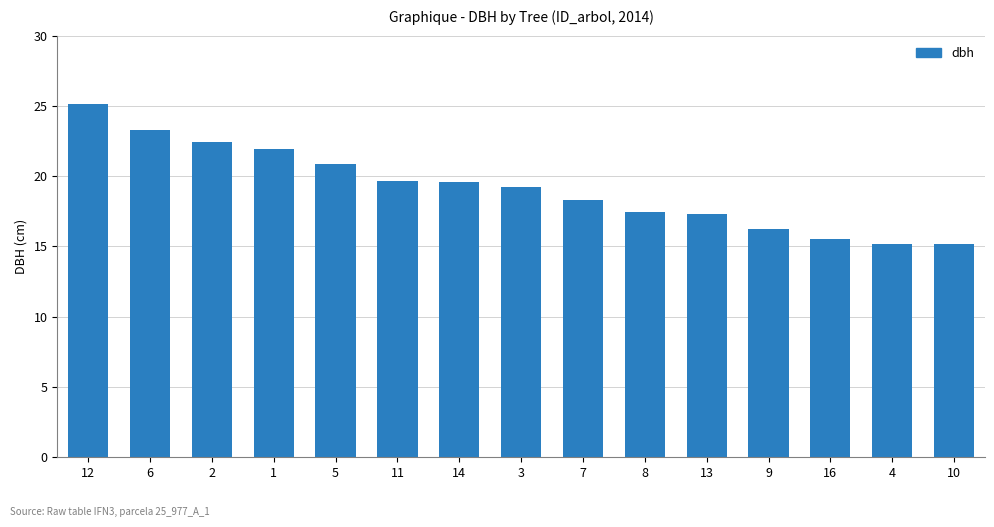

What is the label of the 14th bar from the right?

6